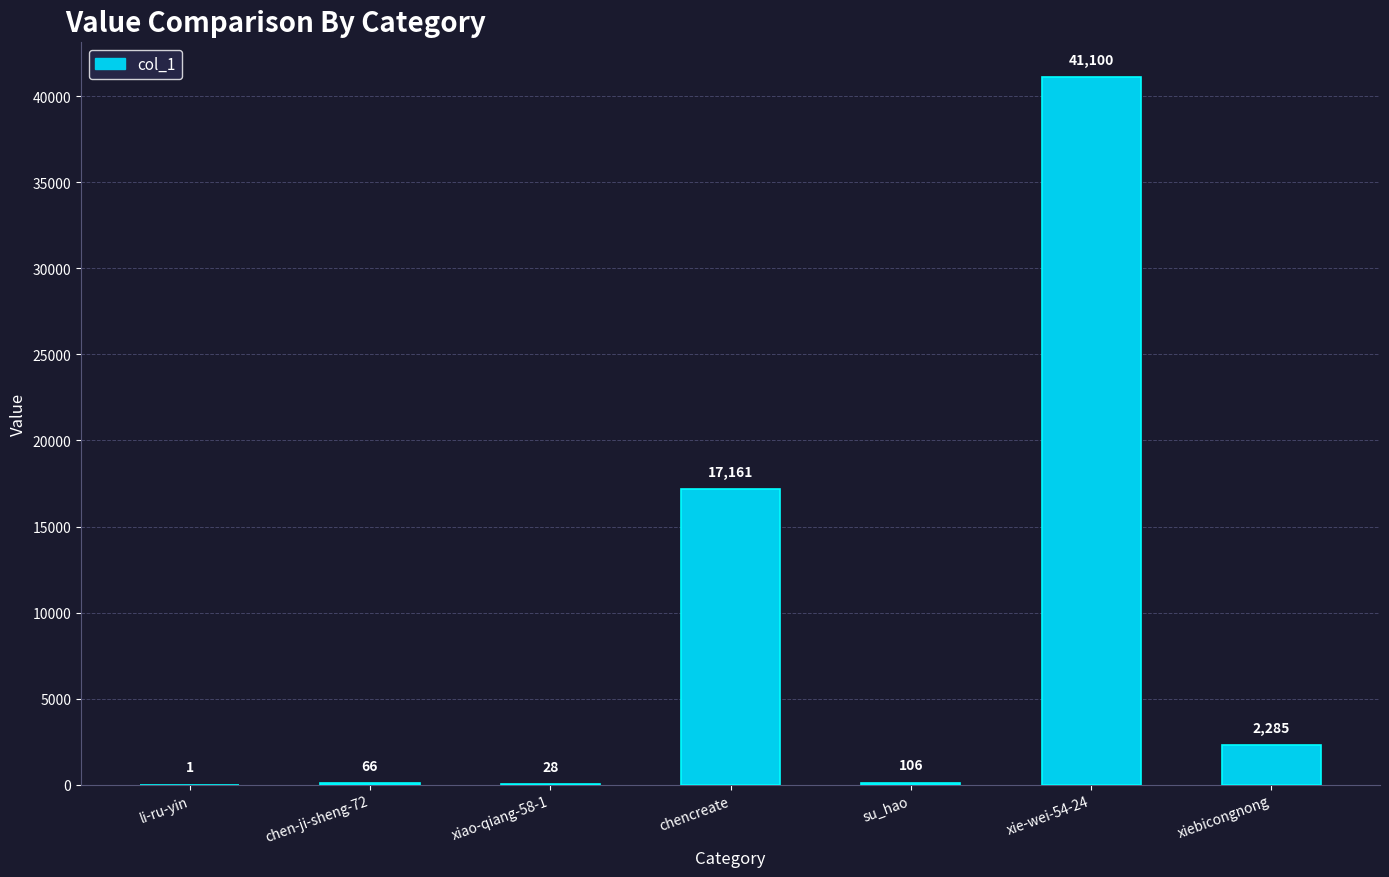

The chart shows a value of 55057 at xie-wei-54-24. True or false?

False